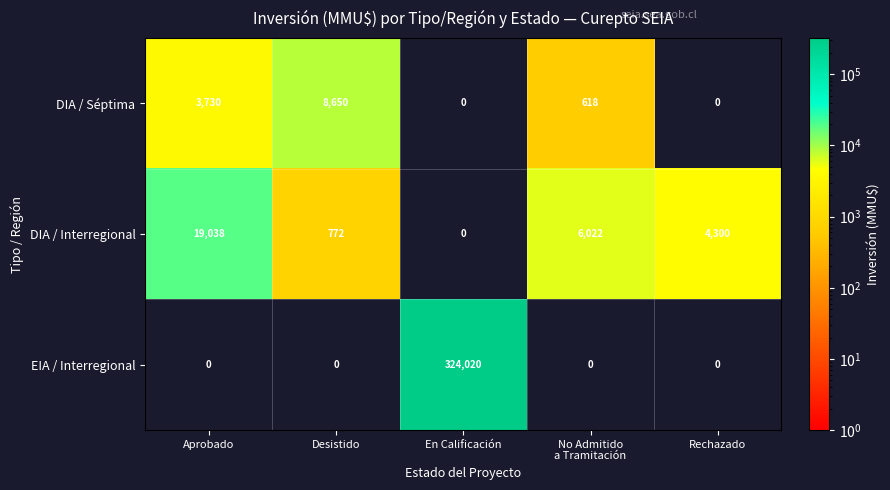

What is the difference between the maximum and minimum values in the EIA / Interregional series?

324020